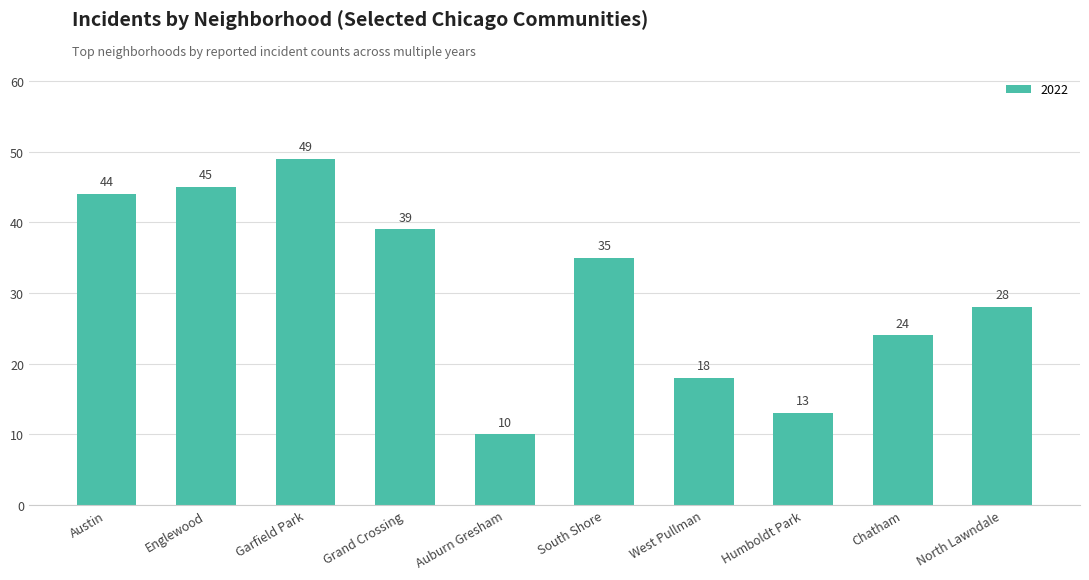

What is the difference between the maximum and second lowest values?

36